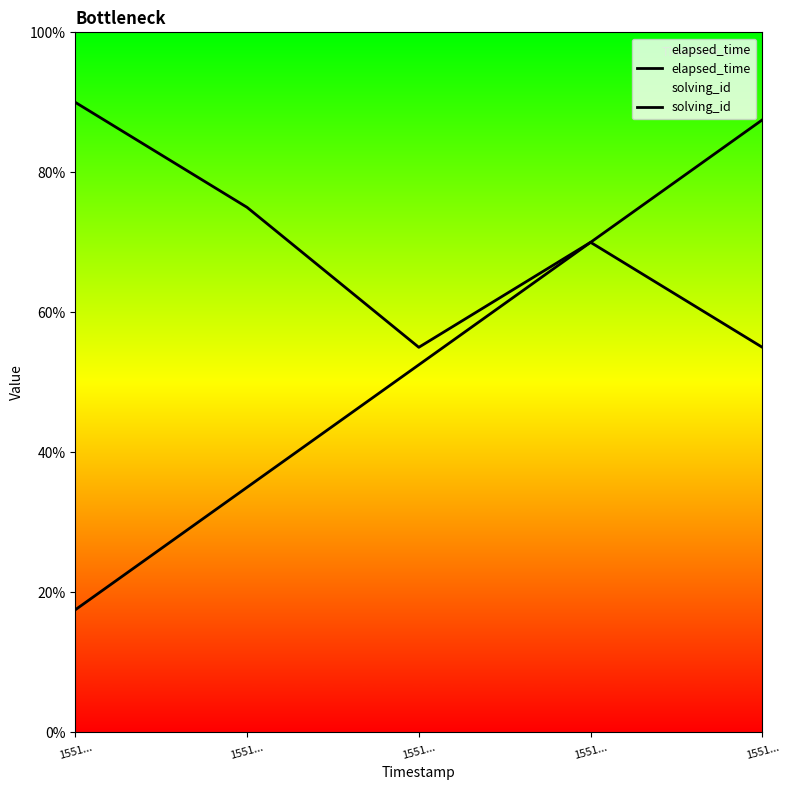

Count the number of data series in this chart.

2